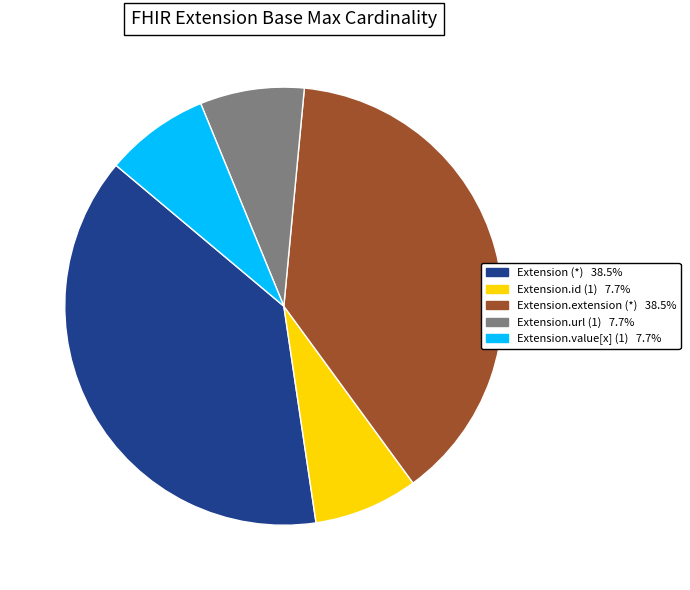

Does any single category account for the majority?

No